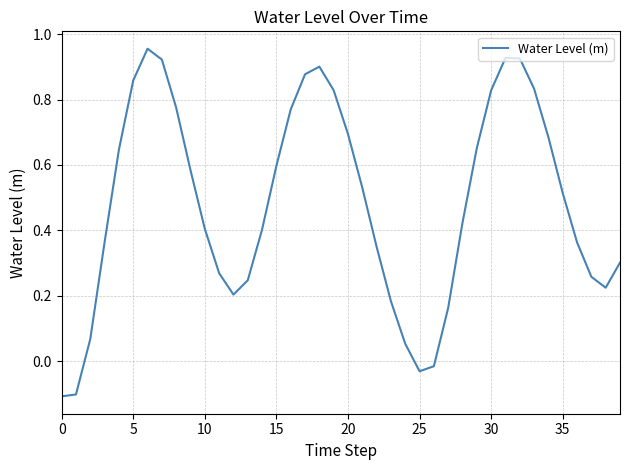

Reading left to right, list all the values displayed in this chart.

-0.1	-0.1	0.1	0.4	0.6	0.9	1.0	0.9	0.8	0.6	0.4	0.3	0.2	0.2	0.4	0.6	0.8	0.9	0.9	0.8	0.7	0.5	0.3	0.2	0.1	-0.0	-0.0	0.2	0.4	0.7	0.8	0.9	0.9	0.8	0.7	0.5	0.4	0.3	0.2	0.3